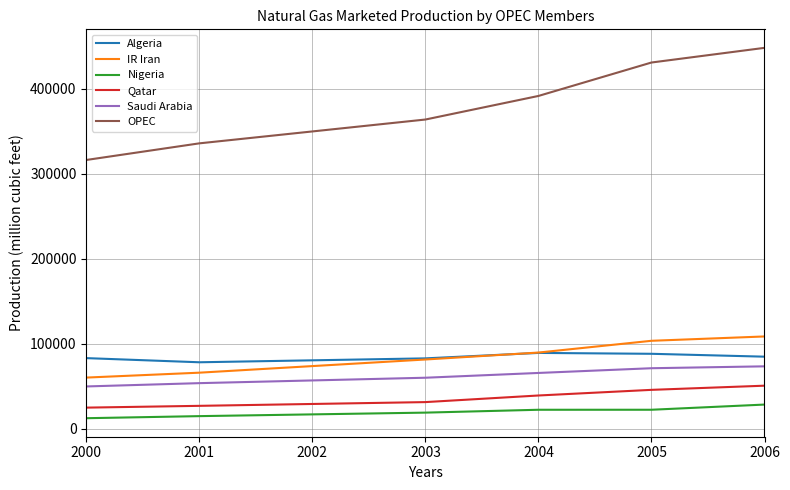

Which series has the widest spread of values?

OPEC